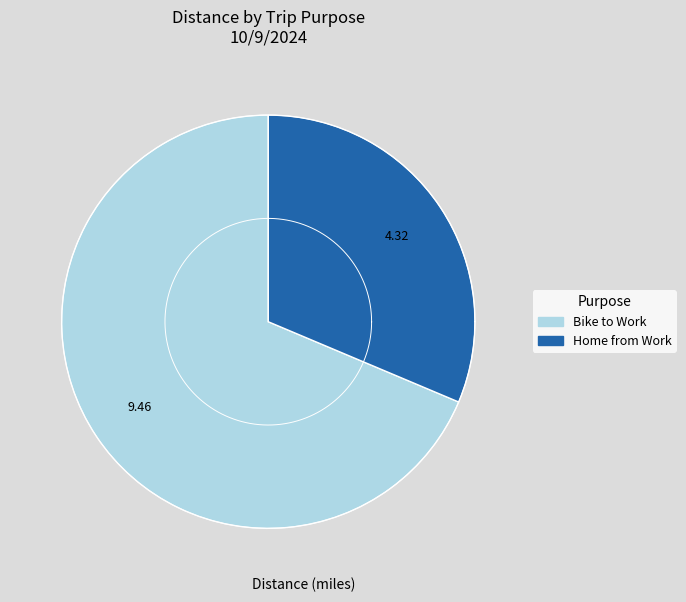

Rank the categories by value from highest to lowest.

Bike to Work, Home from Work